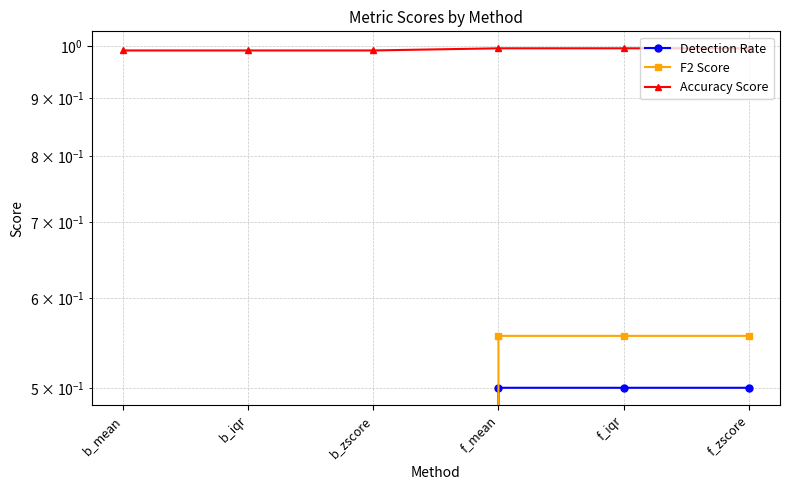

What is the maximum value shown in the chart?

1.0